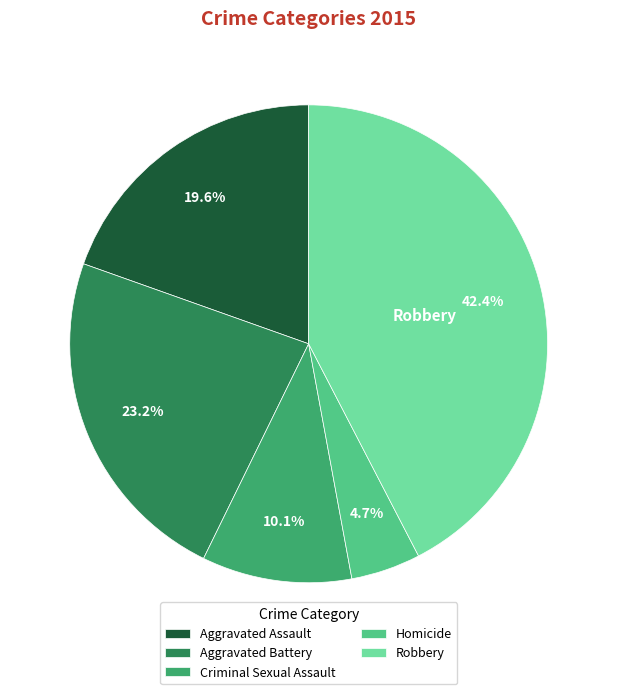

Does any single category account for the majority?

No